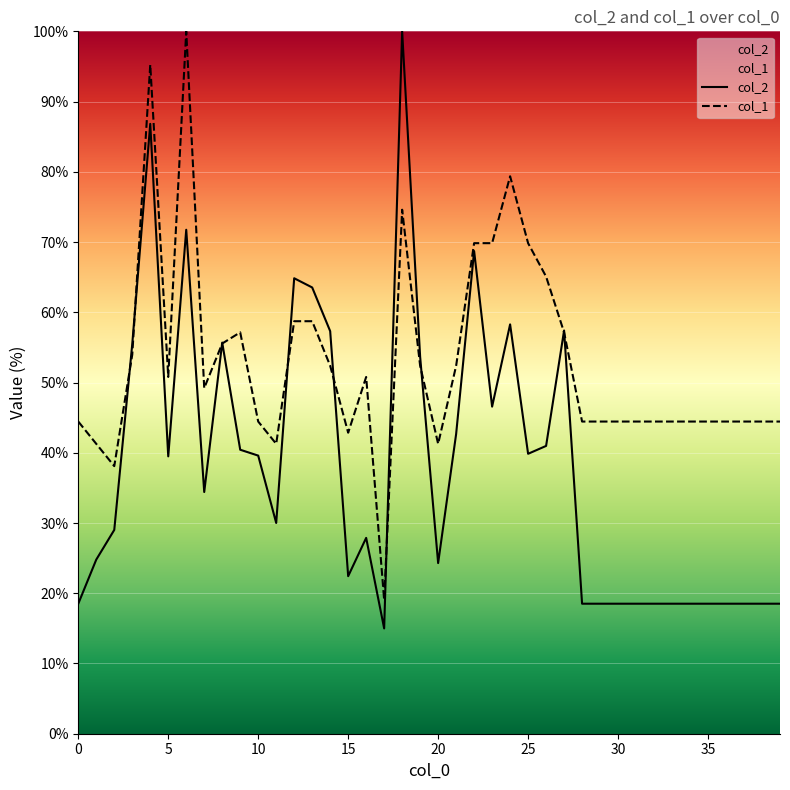

Which series has the widest spread of values?

col_2